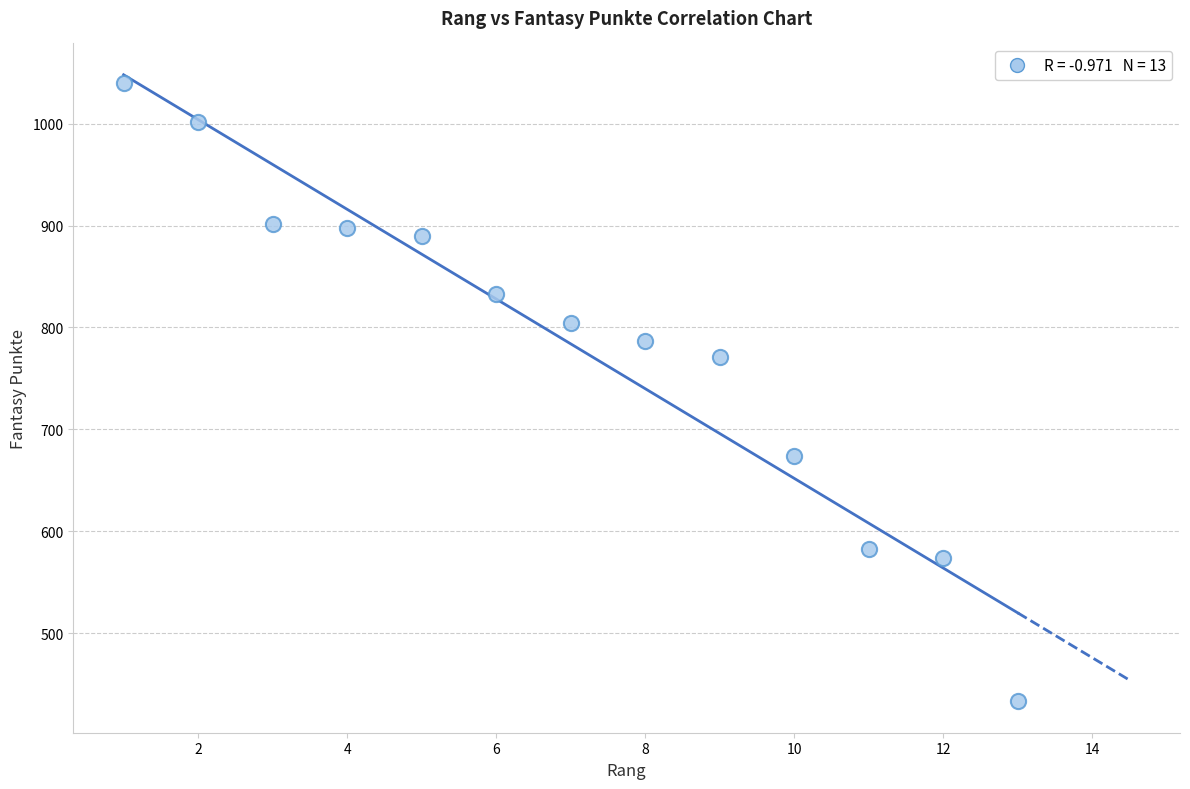

What is the range of X values (max minus min)?

12